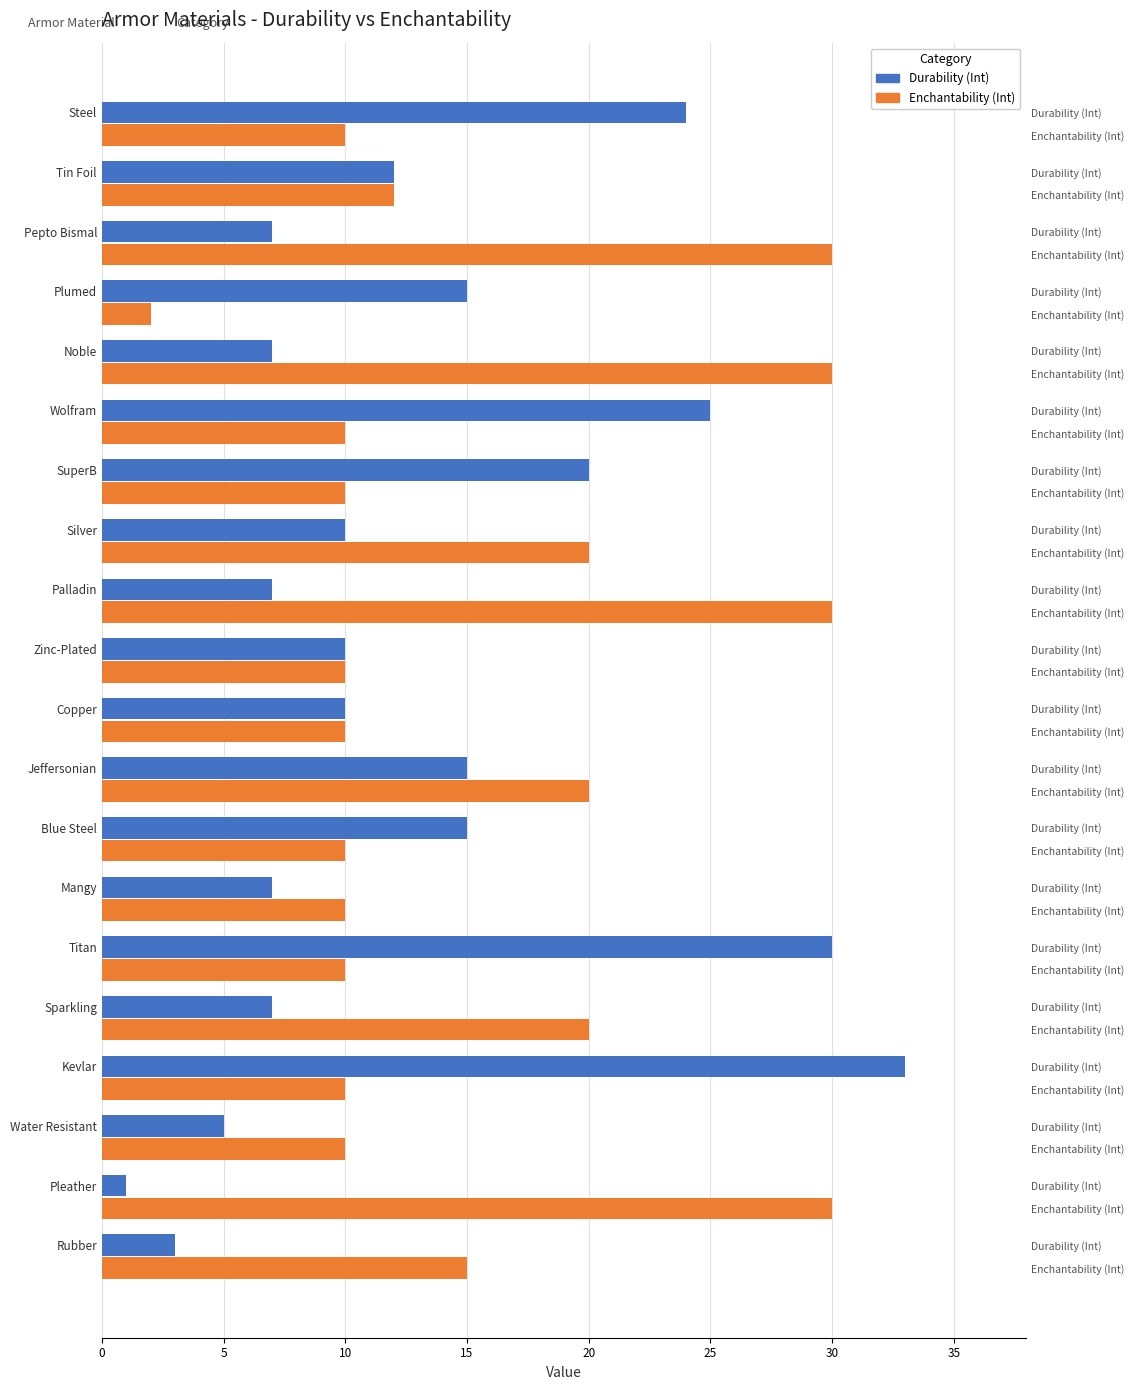

What is the greatest value displayed?

33